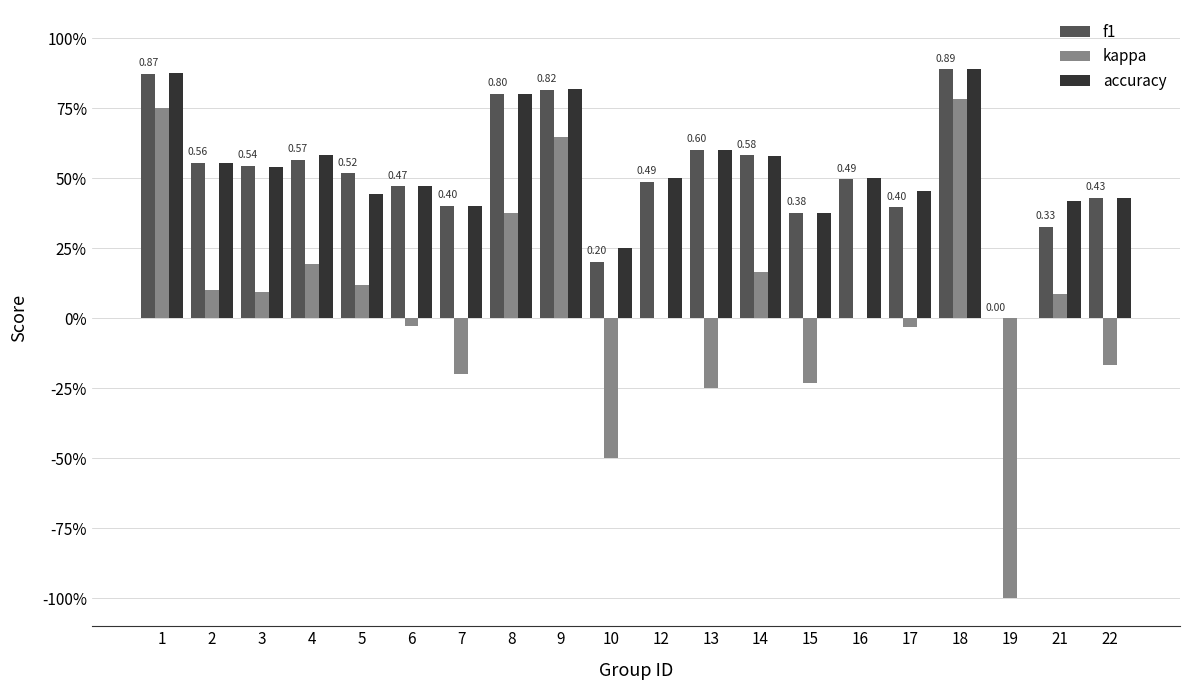

What are all the series names shown in the legend?

f1, kappa, accuracy